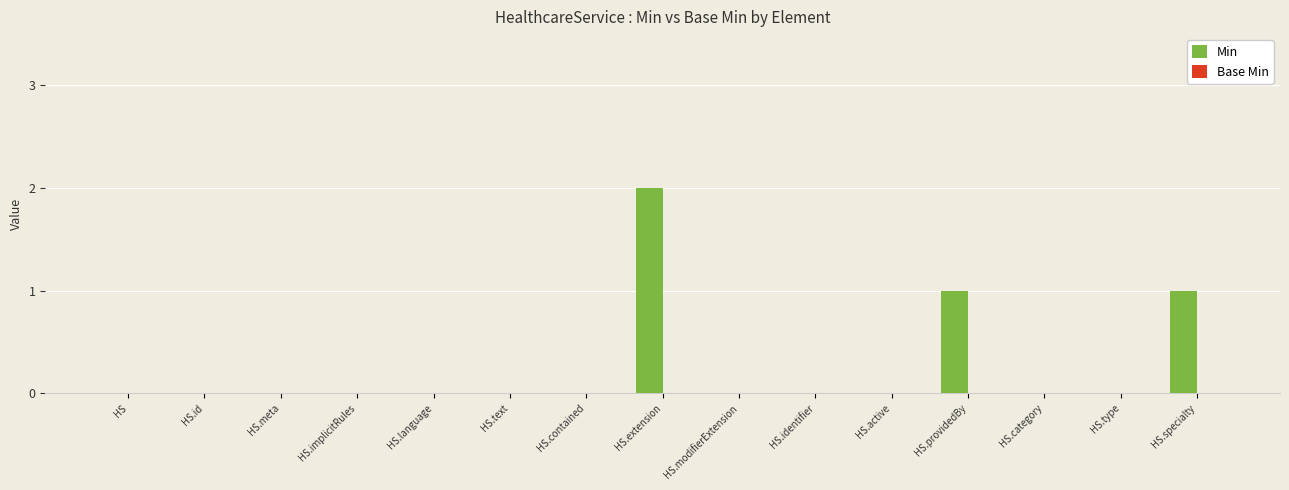

Reading right to left, extract all data points from this chart.

HS.specialty=1	HS.type=0	HS.category=0	HS.providedBy=1	HS.active=0	HS.identifier=0	HS.modifierExtension=0	HS.extension=2	HS.contained=0	HS.text=0	HS.language=0	HS.implicitRules=0	HS.meta=0	HS.id=0	HS=0